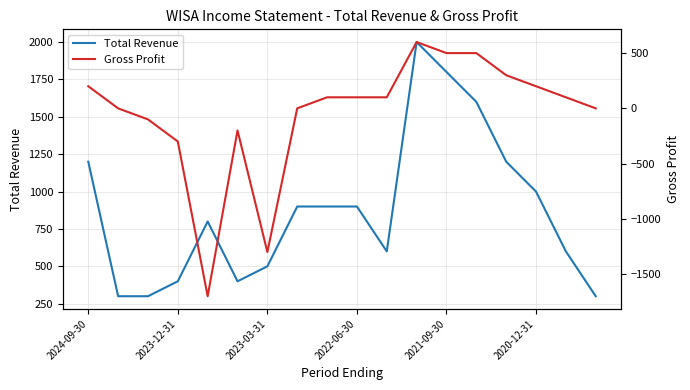

The Total Revenue series shows 763 at 2021-09-30. True or false?

False